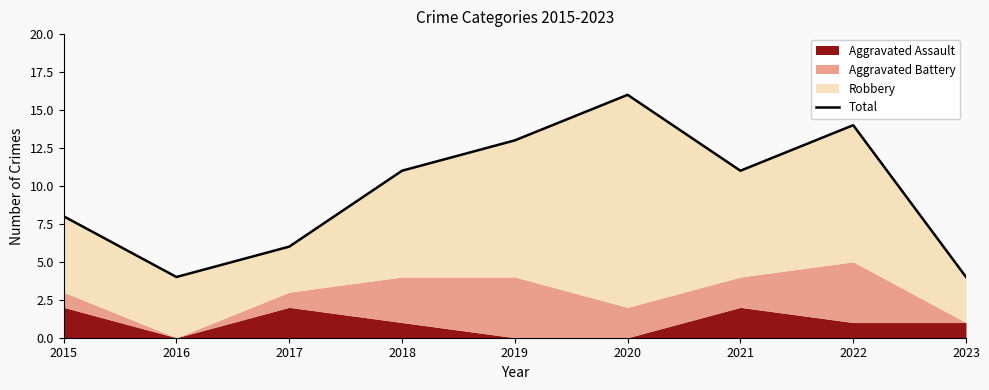

Reading left to right, what are all the values shown in this chart?

8	4	6	11	13	16	11	14	4